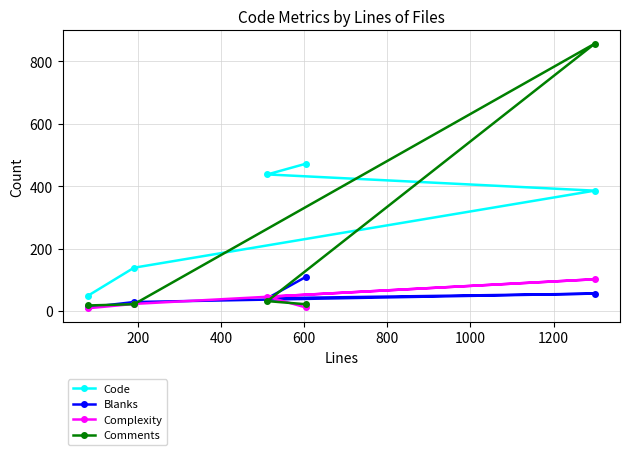

What is the maximum value shown in the chart?

857